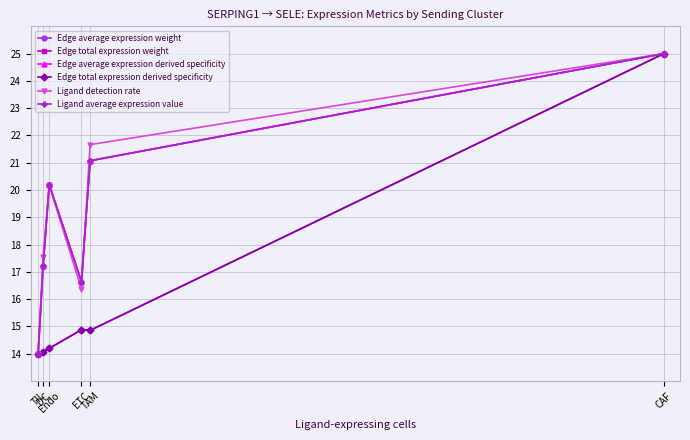

Rank the categories by Edge average expression weight value from highest to lowest.

CAF, TAM, Endo, DC, ETC, TIL